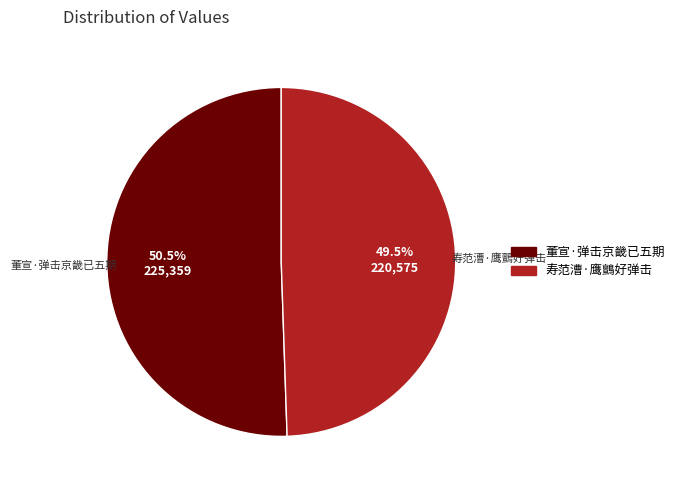

Is 寿范漕·鹰鸇好弹击 the majority of the pie?

No